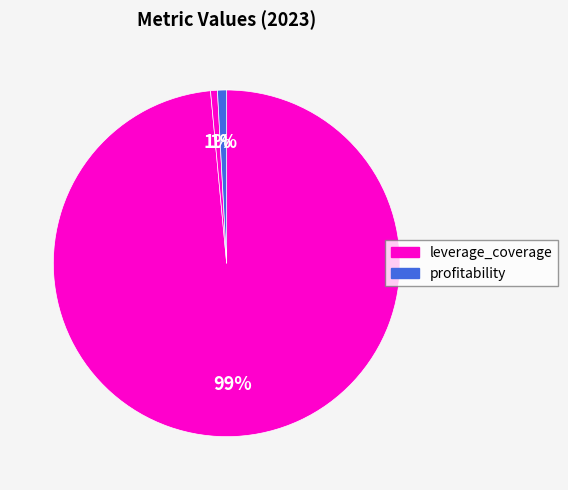

How many segments does this pie chart have?

3